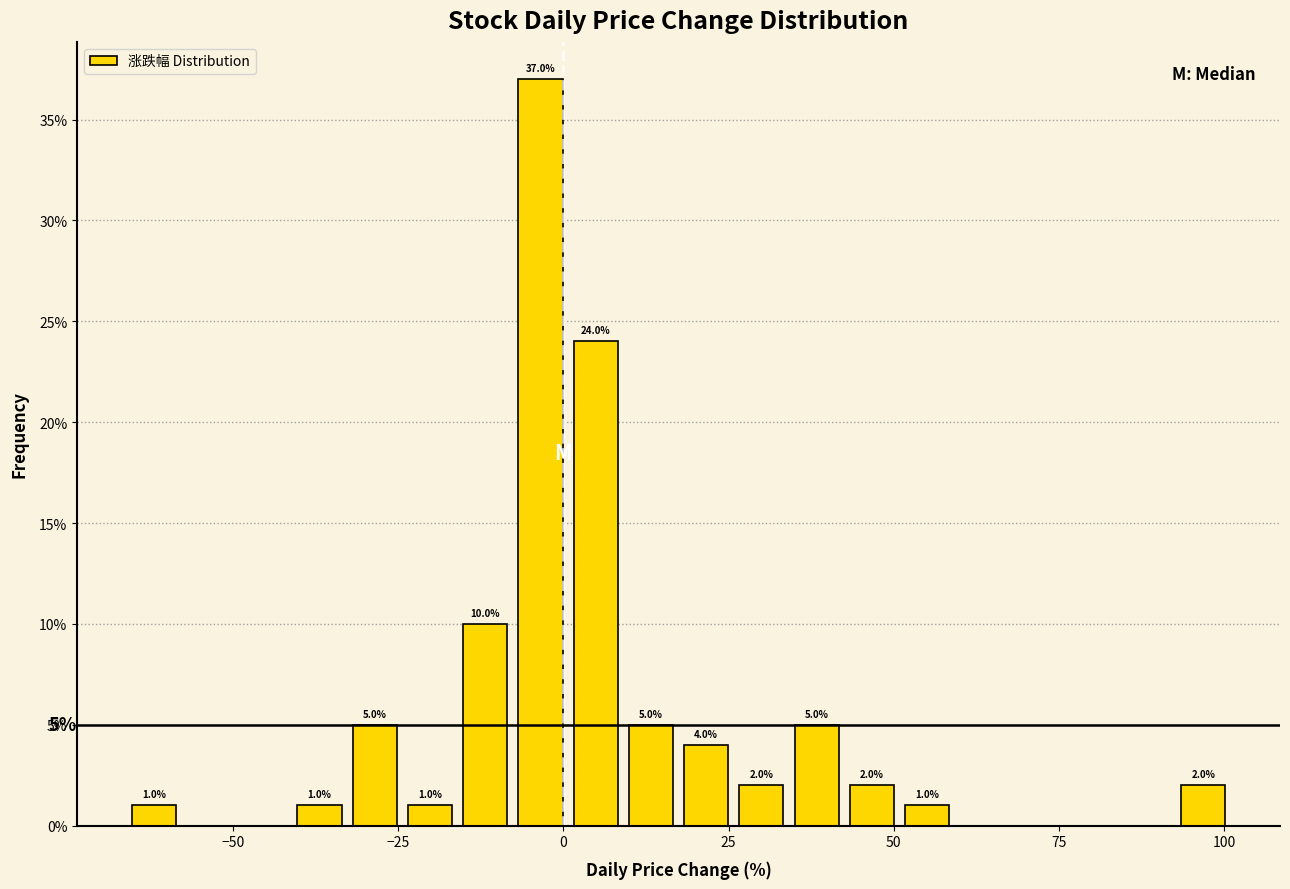

Read against the x-axis, roughly where is the centre of the tallest bar?

-5